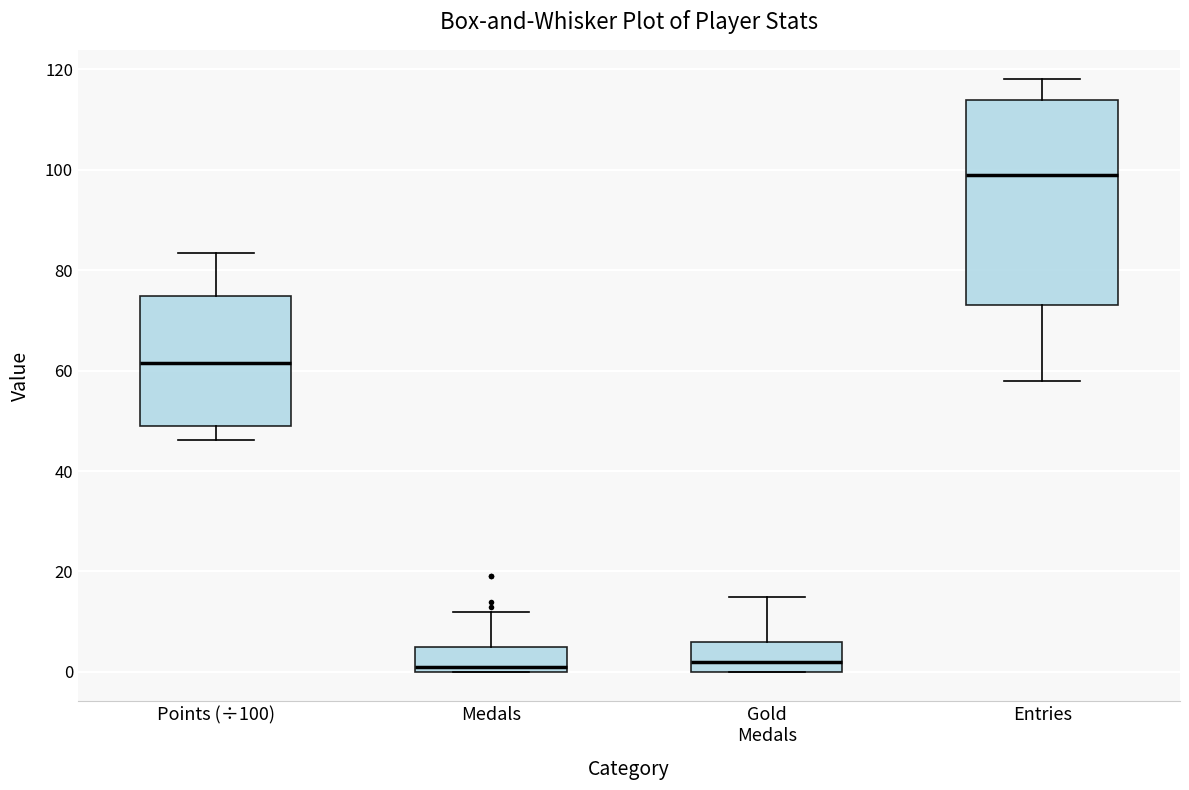

Where is the lower edge of the box for Entries on the y-axis? The values are not printed on the chart, so give them approximately, as read against the axis.

74